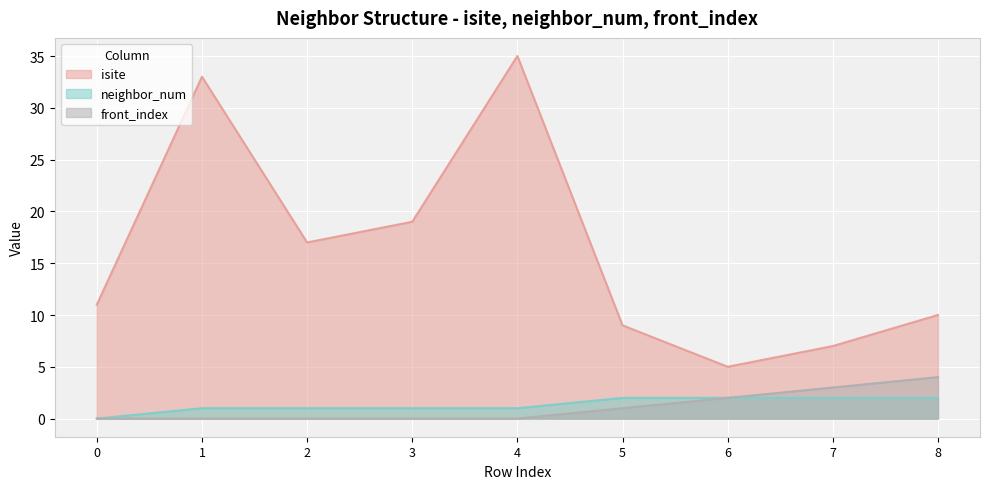

Reading left to right, what are all the values shown in this chart?

isite: 0=11	1=33	2=17	3=19	4=35	5=9	6=5	7=7	8=10
neighbor_num: 0=0	1=1	2=1	3=1	4=1	5=2	6=2	7=2	8=2
front_index: 0=0	1=0	2=0	3=0	4=0	5=1	6=2	7=3	8=4